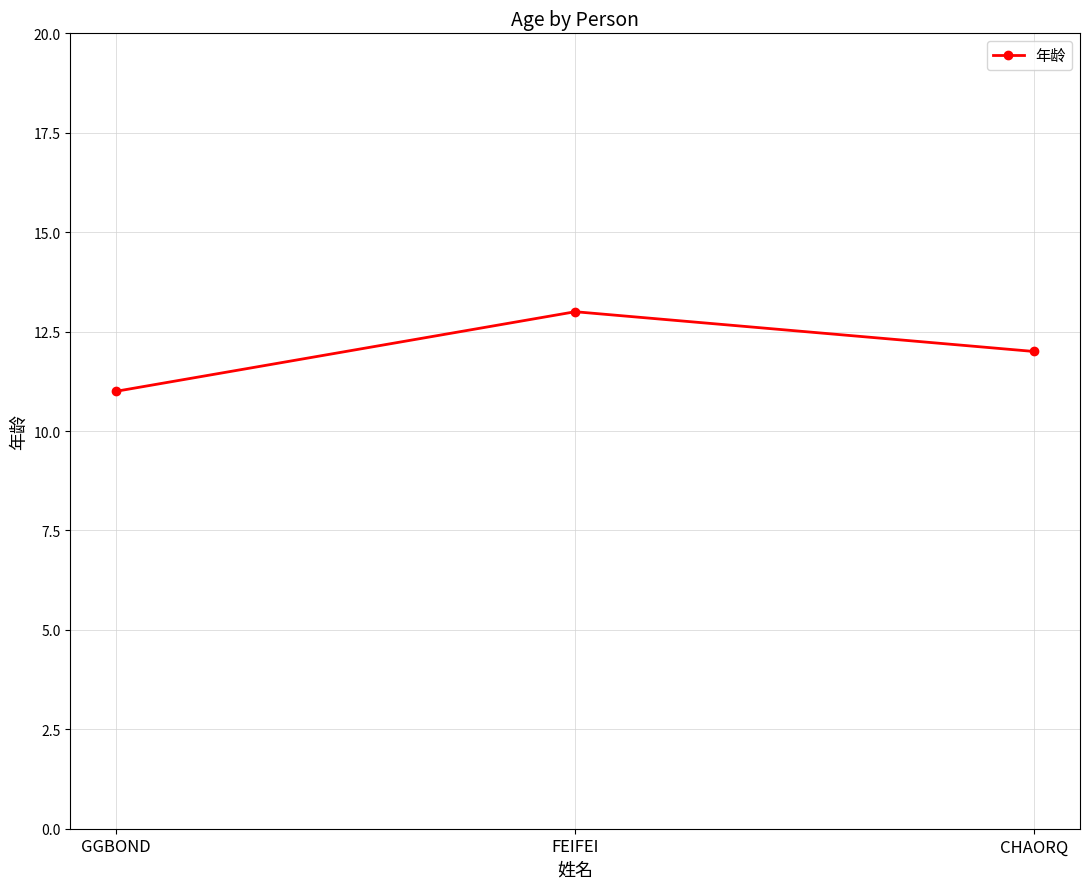

What position from the left is CHAORQ?

3